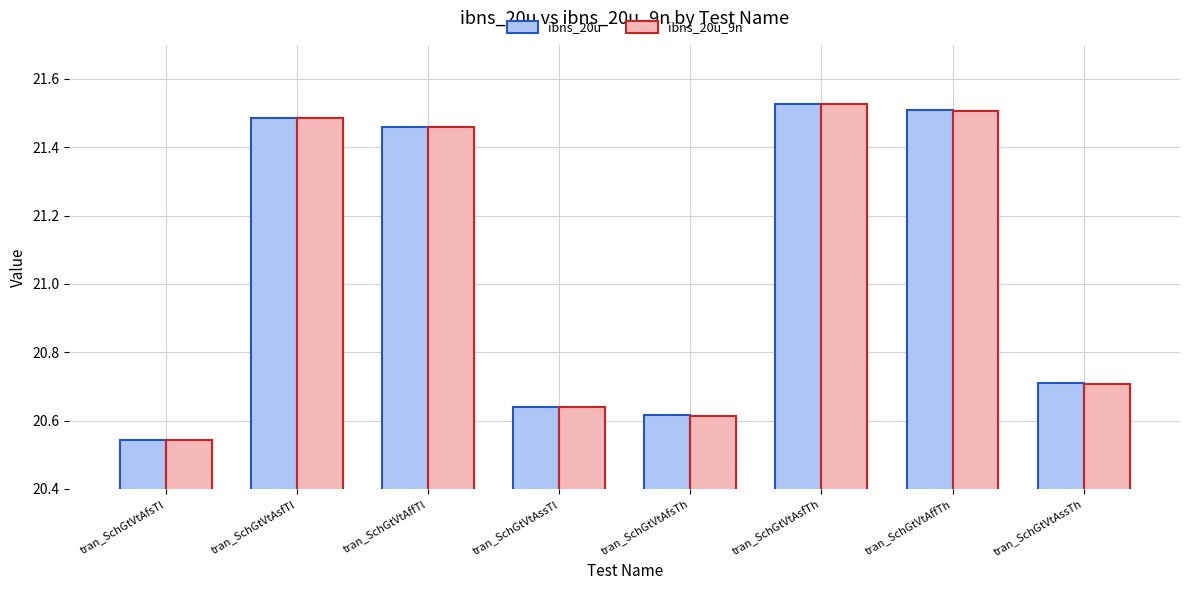

How many bars are there in total?

16